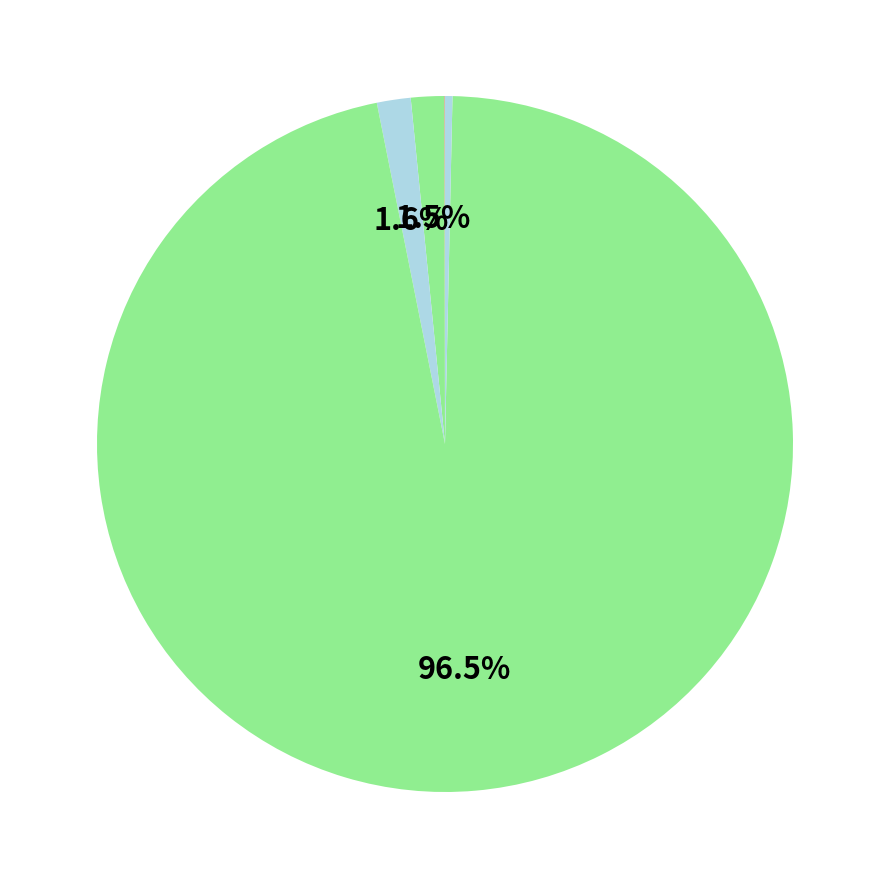

What is the largest slice in the pie chart?

Training Time